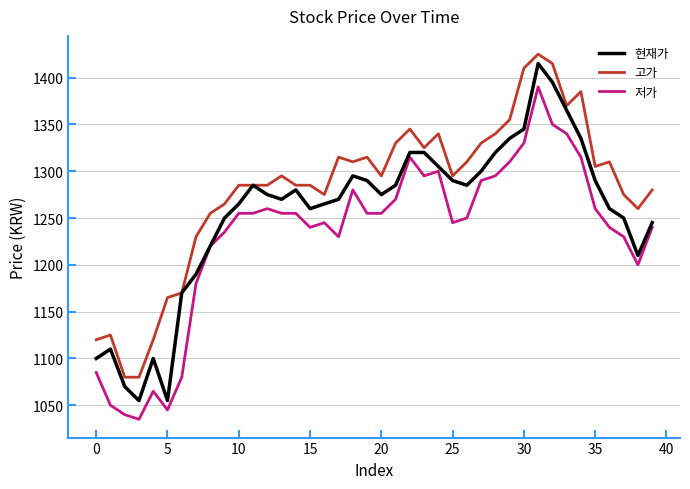

What is the minimum value shown in the chart?

1035